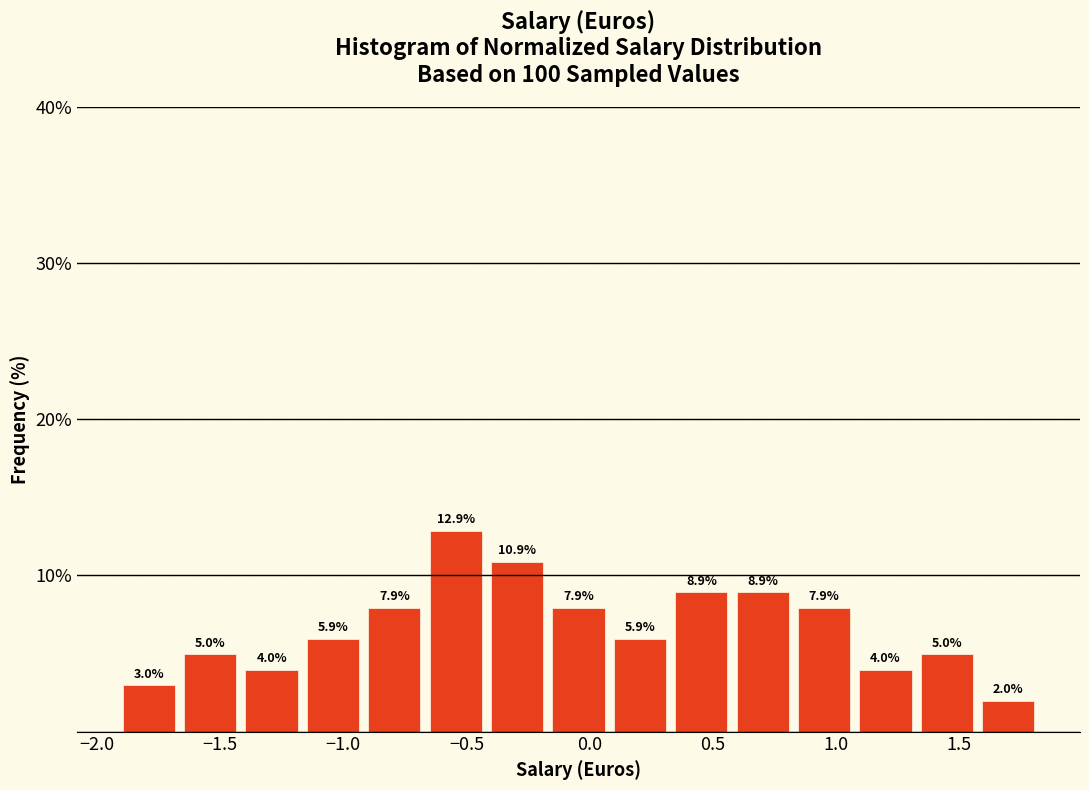

Over which range of the x-axis is the bar tallest?

-0.65 to -0.40